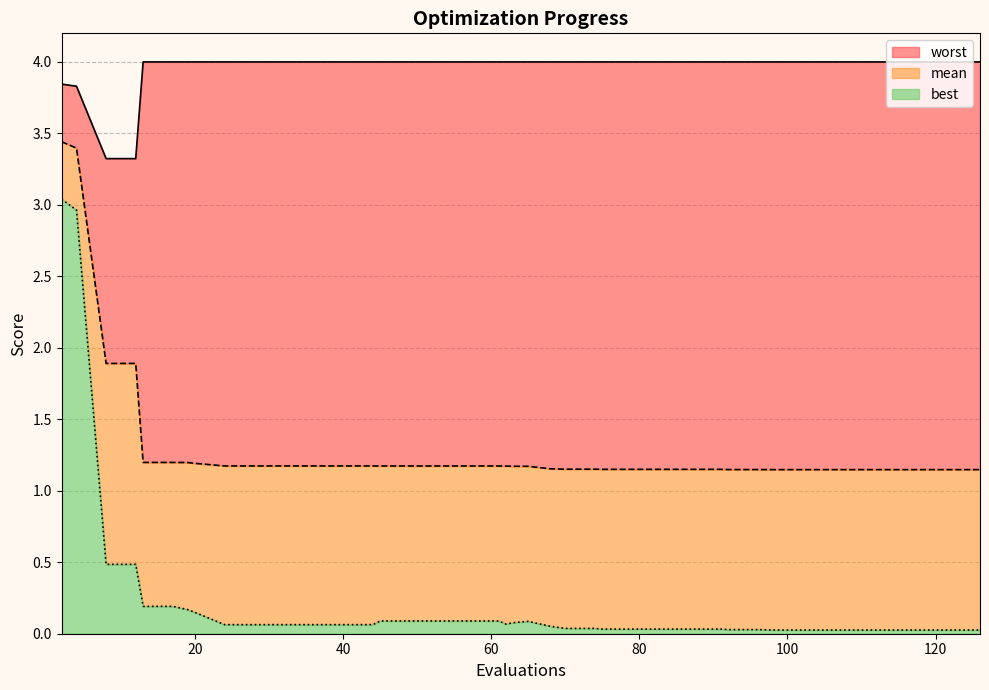

What is the value of the worst point at the 26th from the left?

4.0